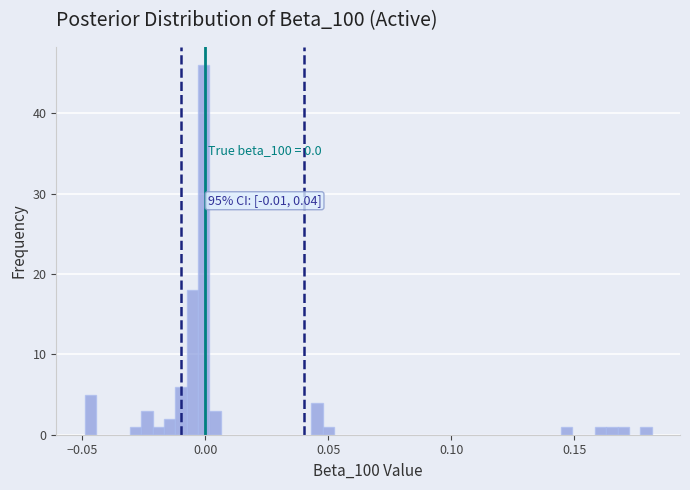

Read against the x-axis, roughly where is the centre of the tallest bar?

0.000